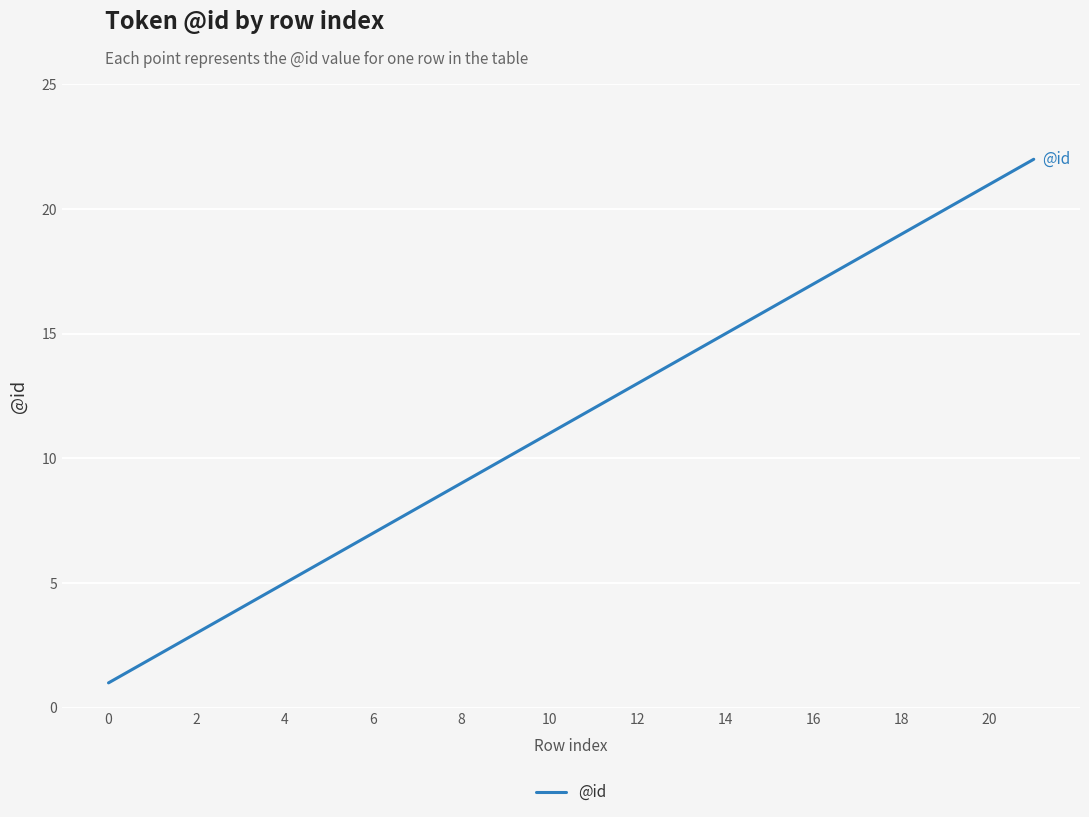

Is this an area chart (filled region under the line)?

No